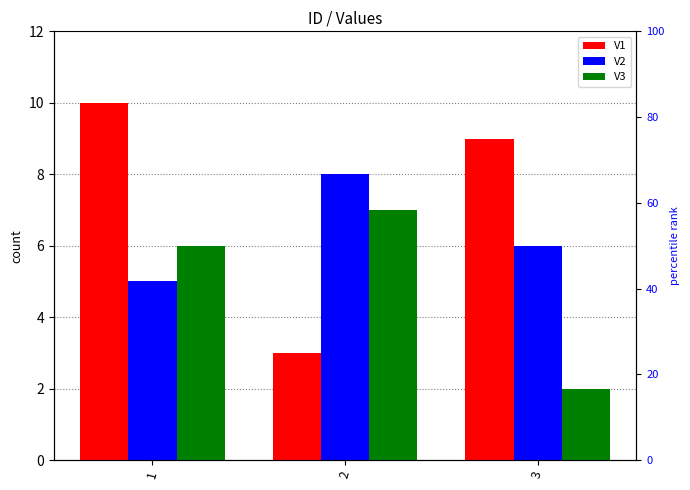

At which label does V2 first exceed 6?

2